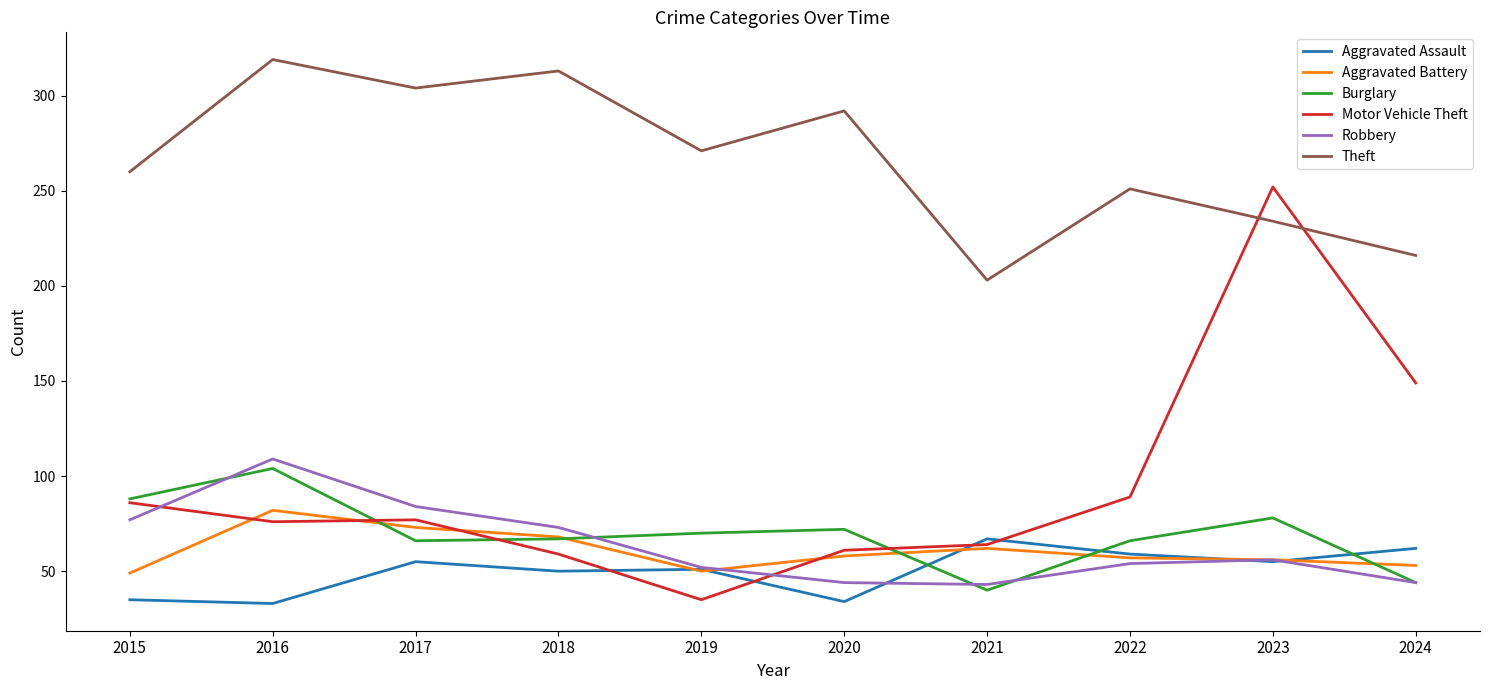

What is the difference between the highest and lowest values at 2019?

236